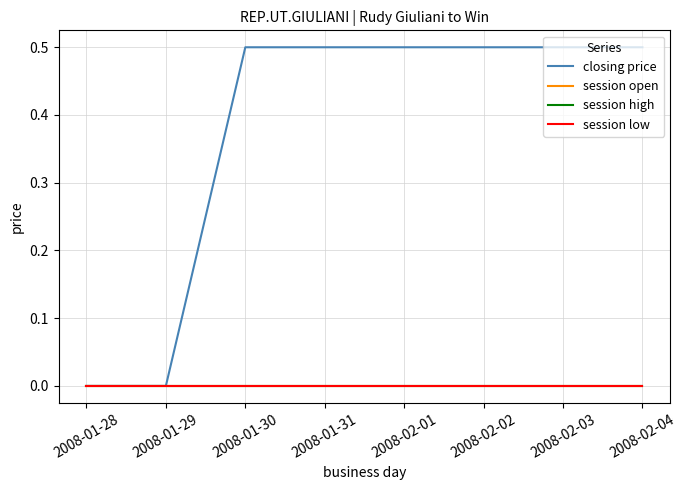

Which series has the widest spread of values?

closing price